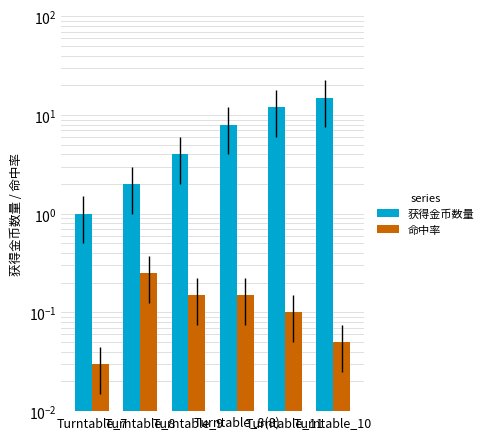

At which label does 命中率 reach its minimum?

Turntable_7